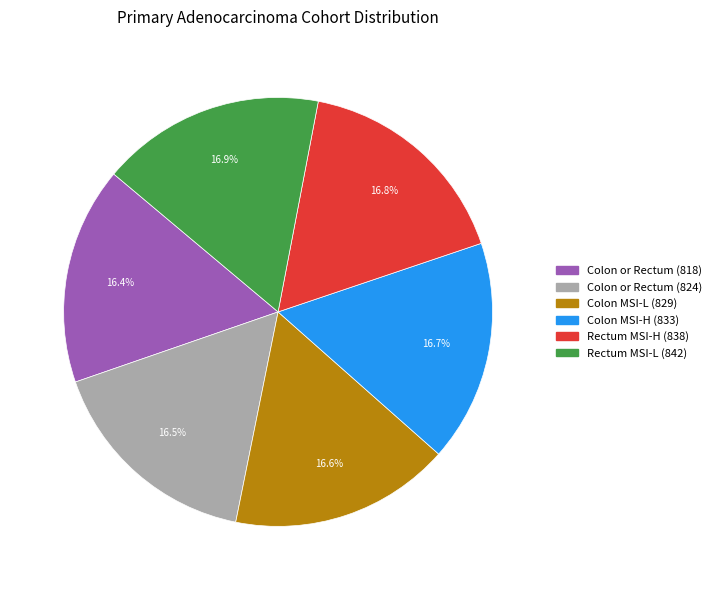

Does any single category account for the majority?

No